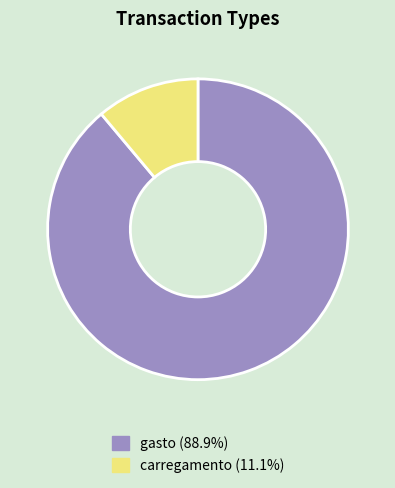

Is the sum of carregamento and gasto greater than half?

Yes